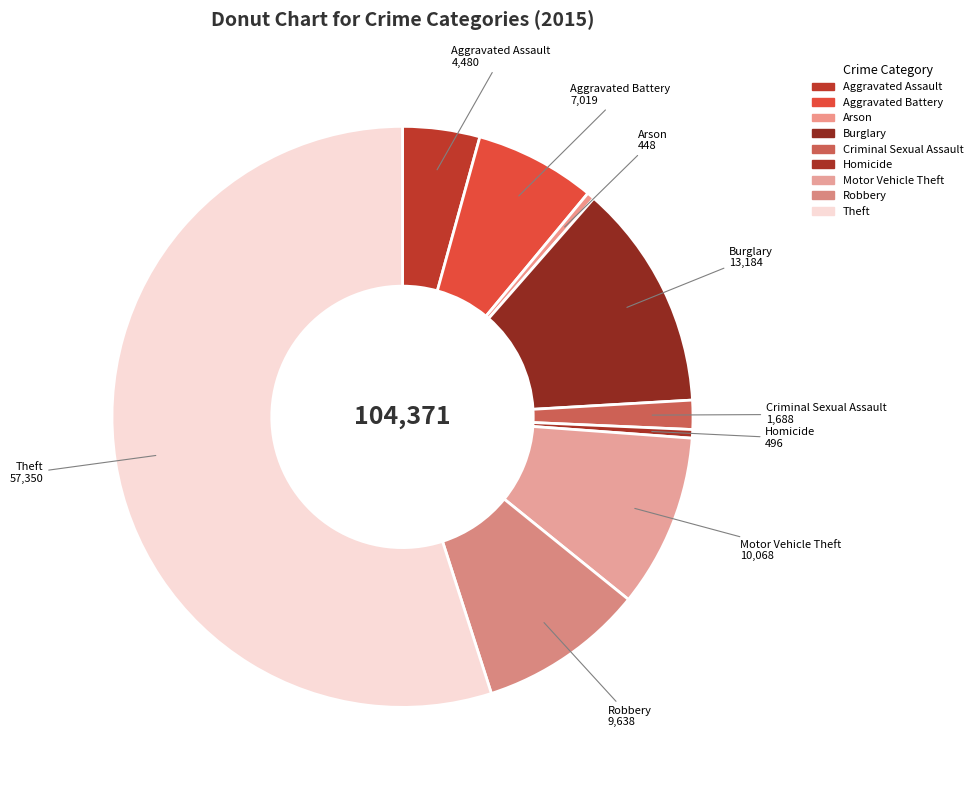

Is there a majority slice in this chart?

Yes